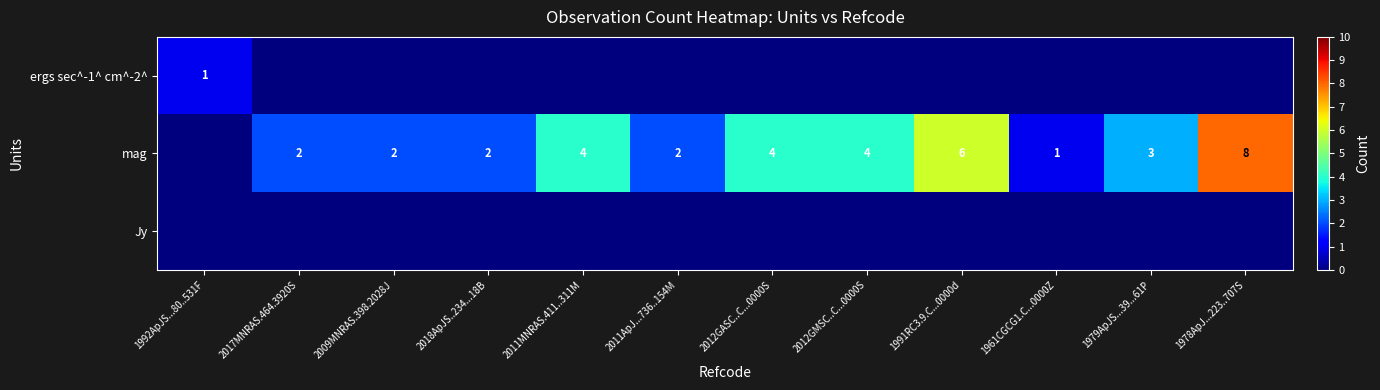

Is it true that mag equals 1 at 1961CGCG1.C...0000Z?

True